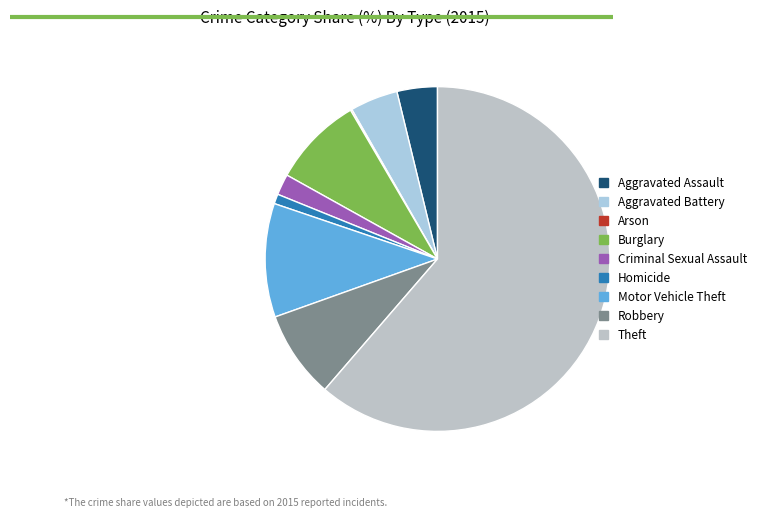

How many slices are in this pie chart?

9